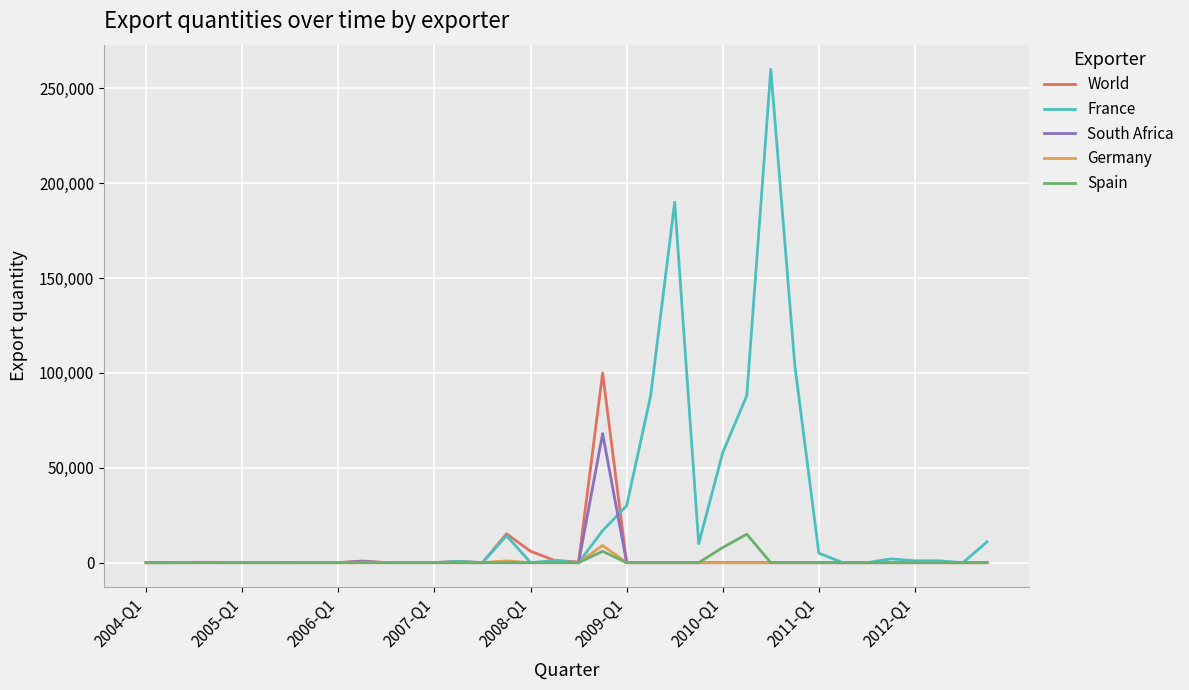

Which series has the largest total across all categories?

France